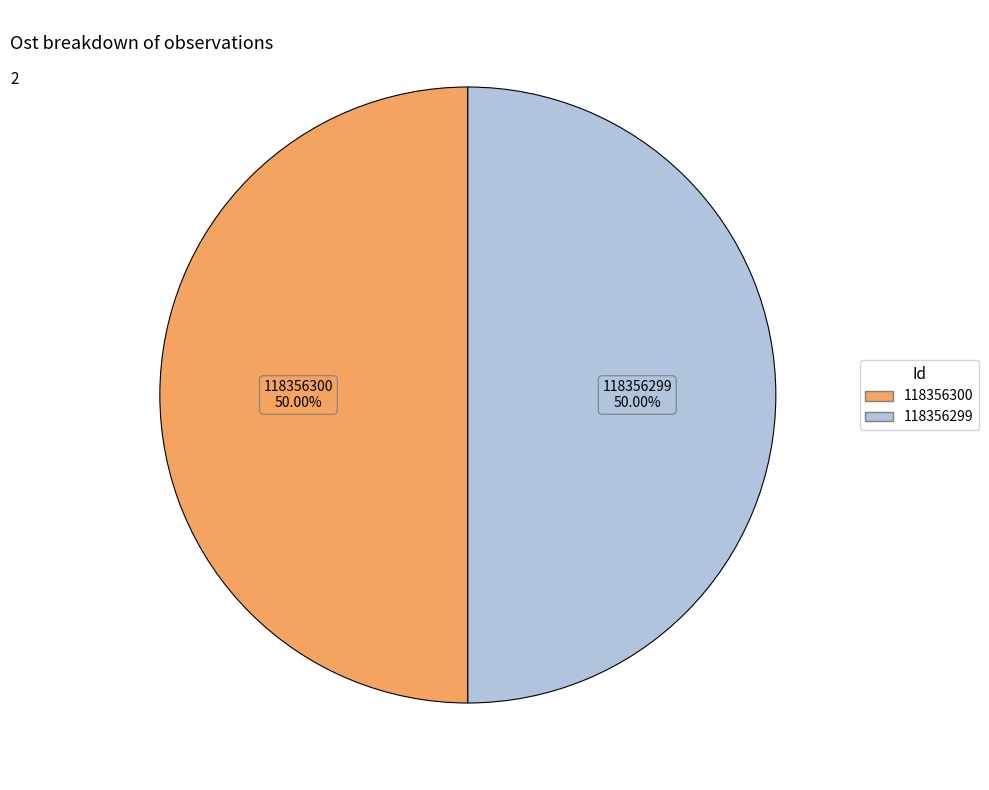

Count the number of slices in the pie.

2